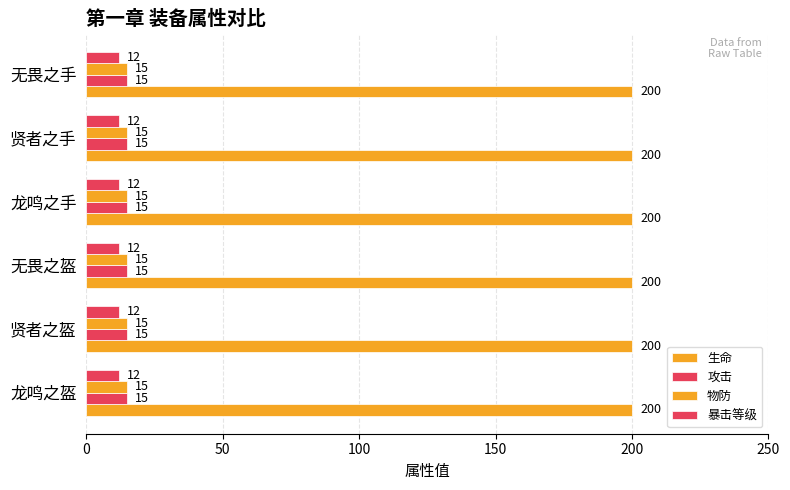

At which label is 攻击 closest to 15?

龙鸣之盔